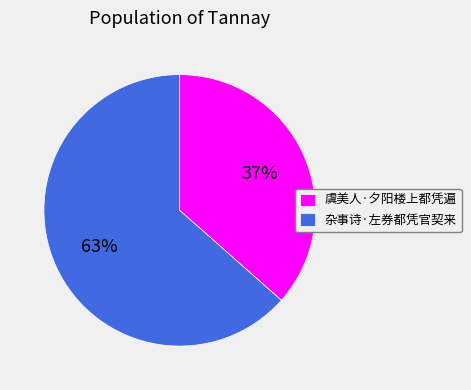

The 虞美人·夕阳楼上都凭遍 slice represents 28% of the pie. True or false?

False